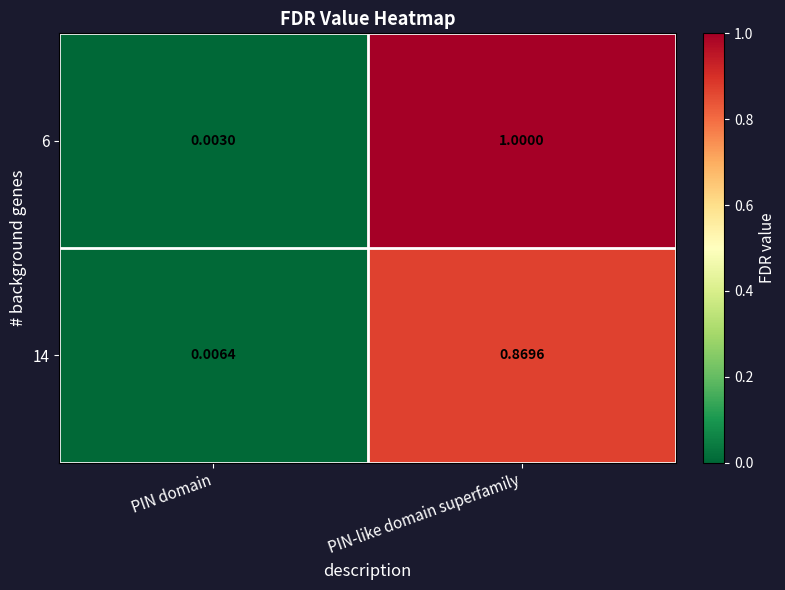

How many categories are shown in the chart?

2